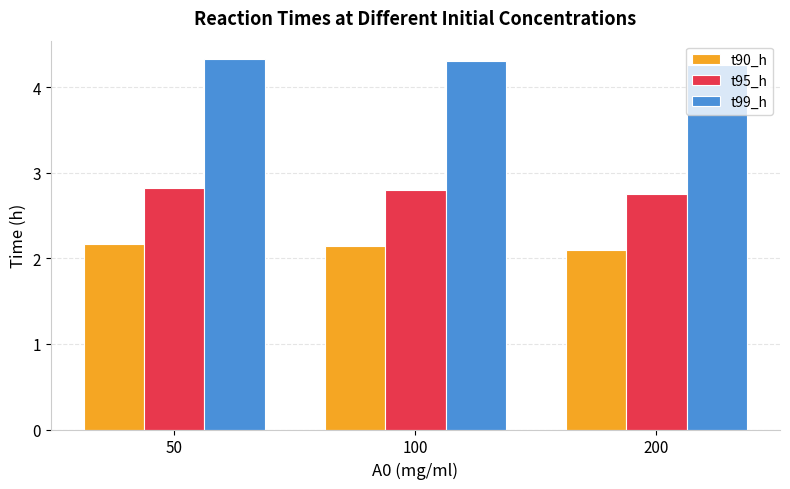

What is the difference between the highest and lowest values at 200?

2.2